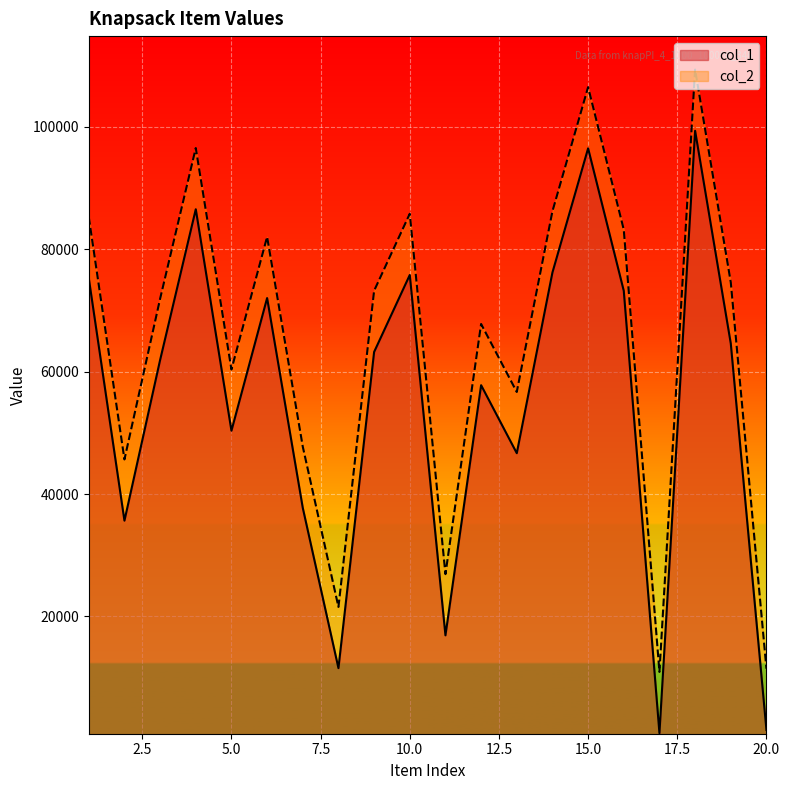

How many lines are shown in the chart?

2